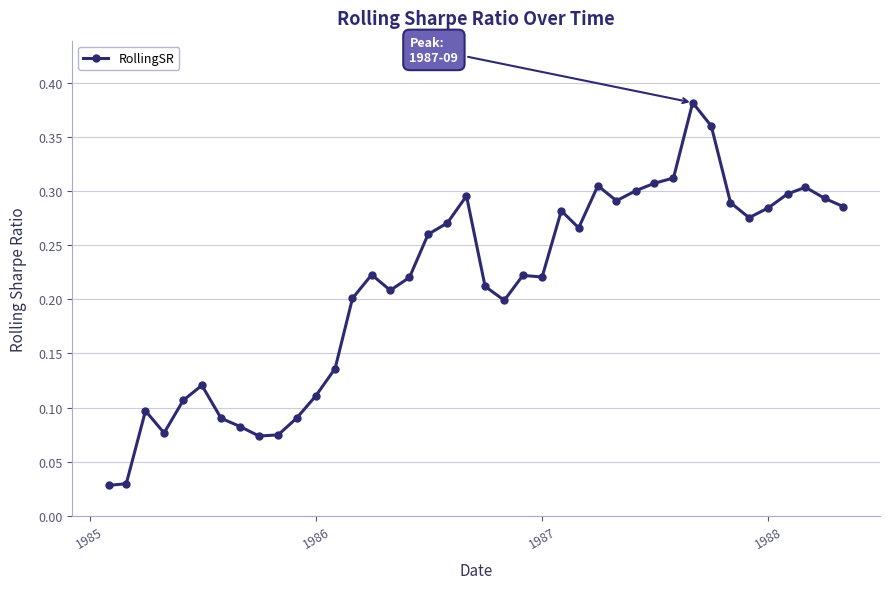

What is the sum of all values?

8.5